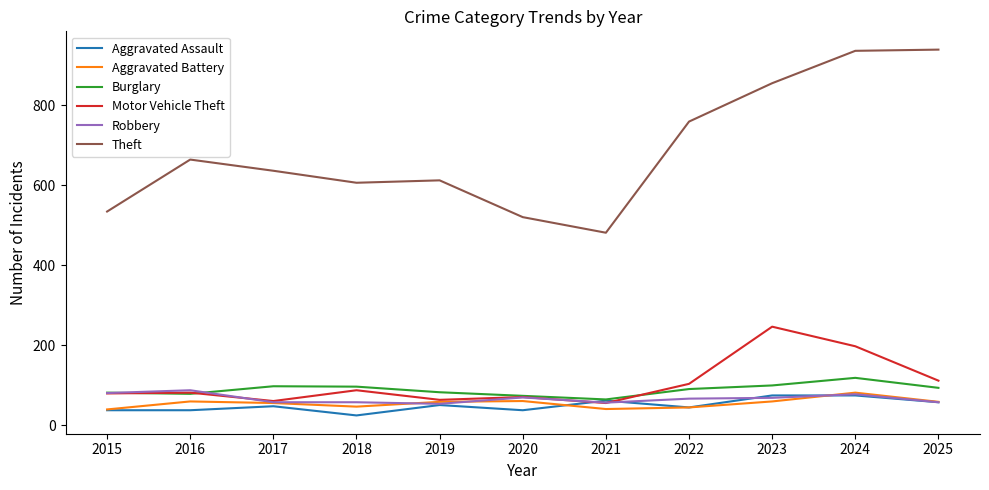

Which category has the lowest value in the Theft series?

2021